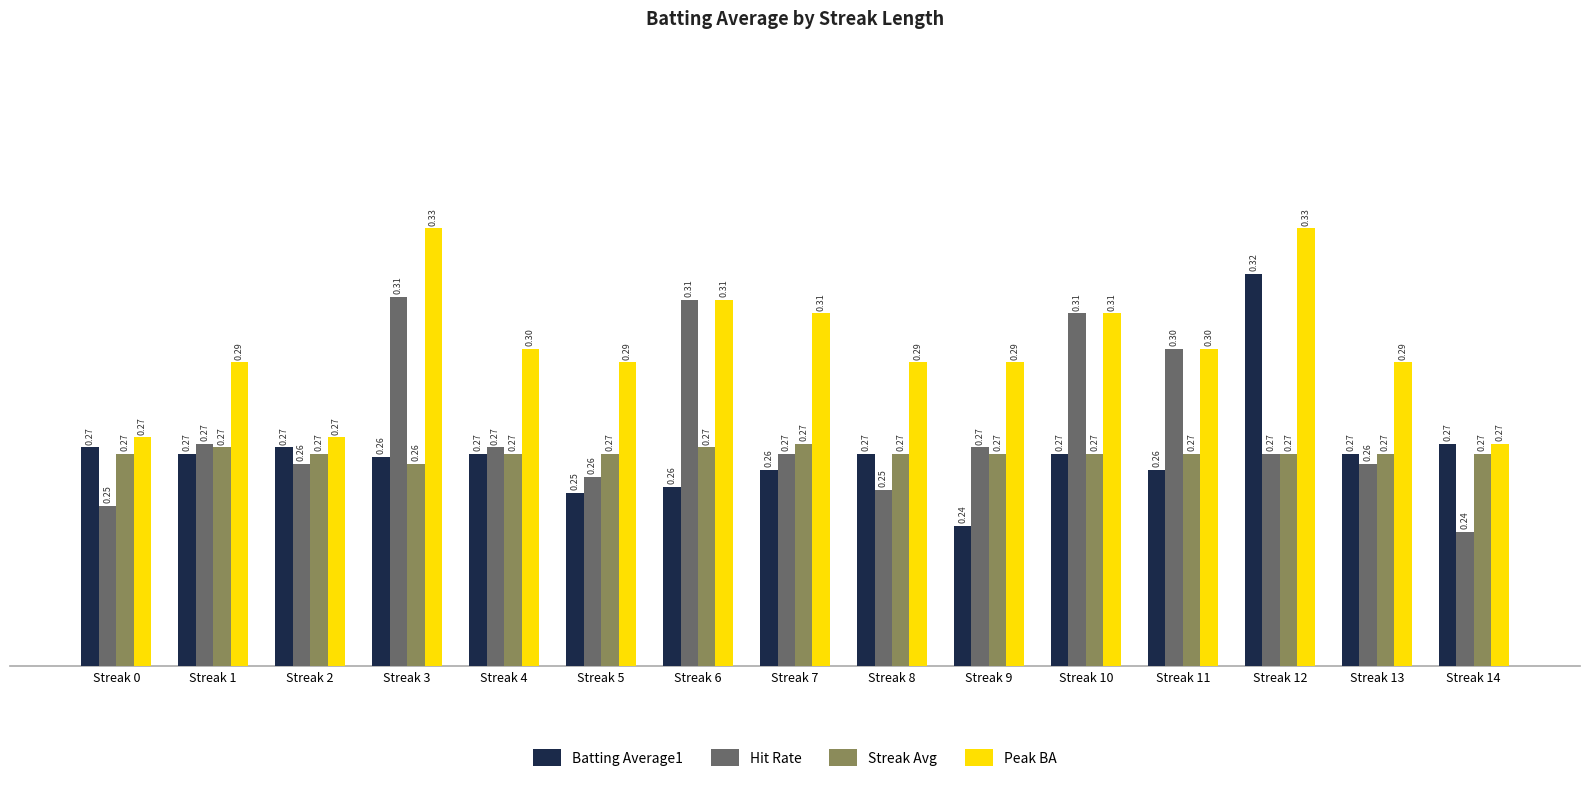

What is the value of the Peak BA bar at the 5th from the left?

0.3